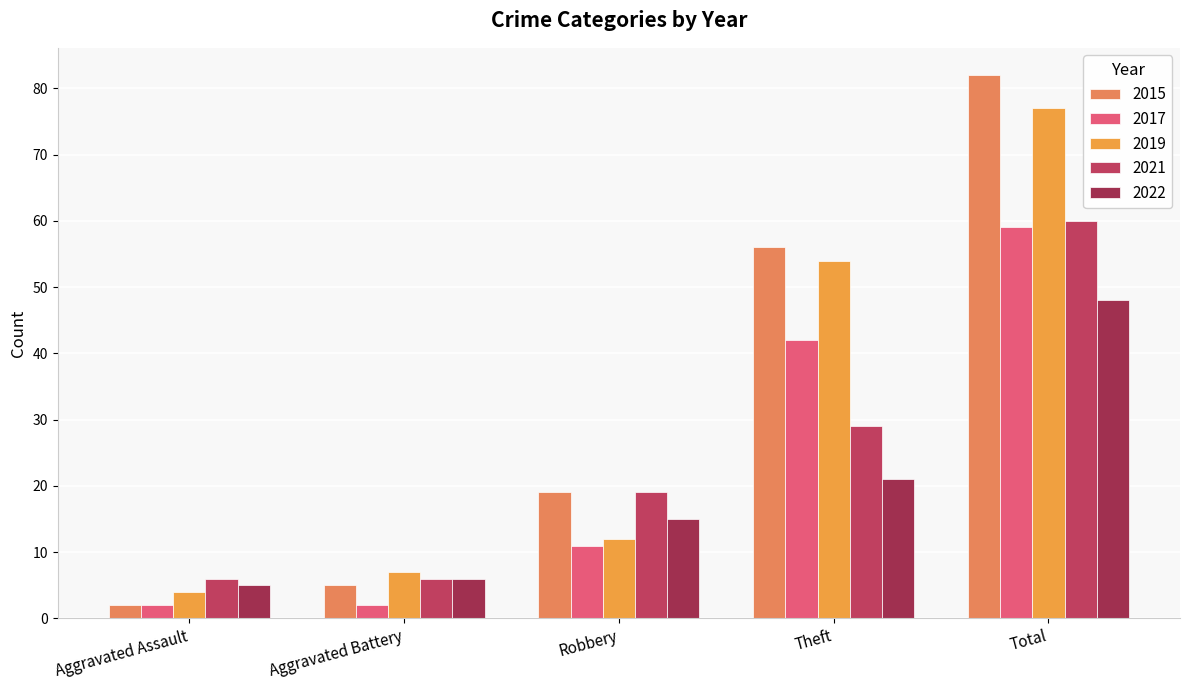

How many distinct data groups are displayed?

5